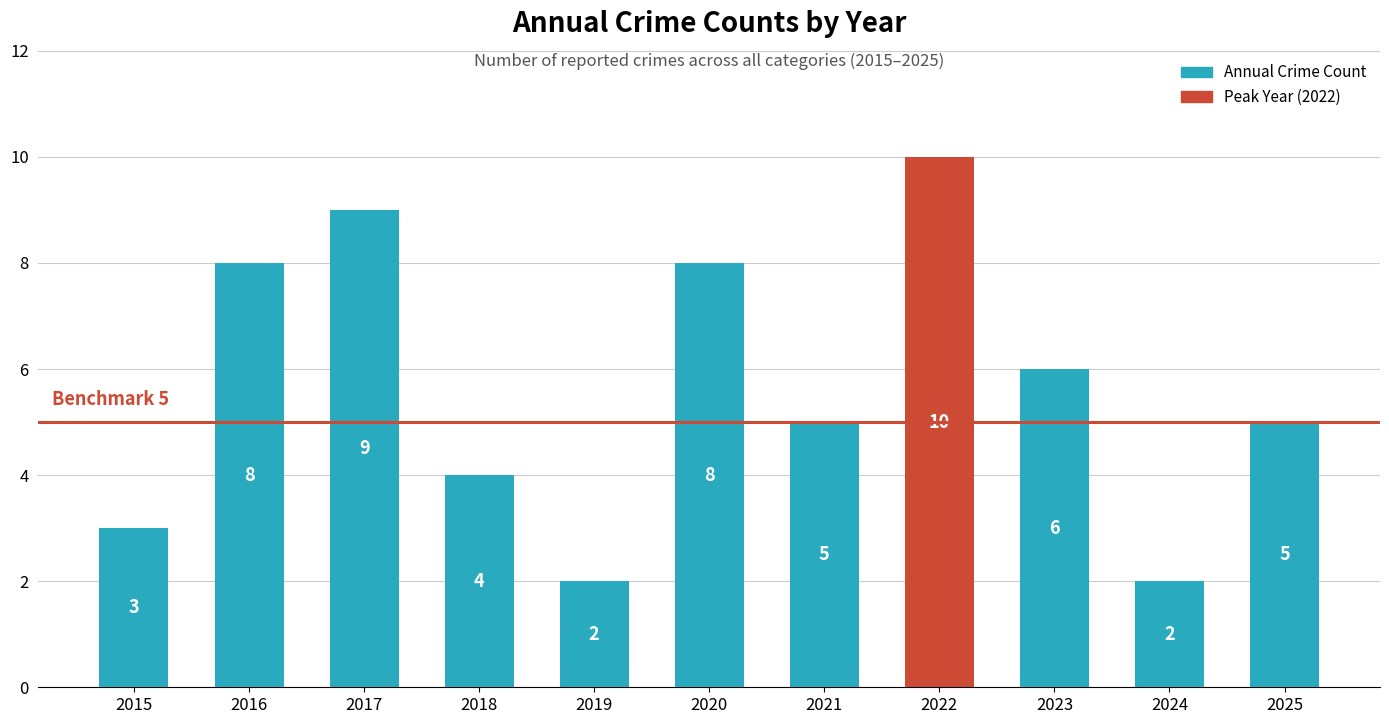

Where does the data first go above 5?

2016